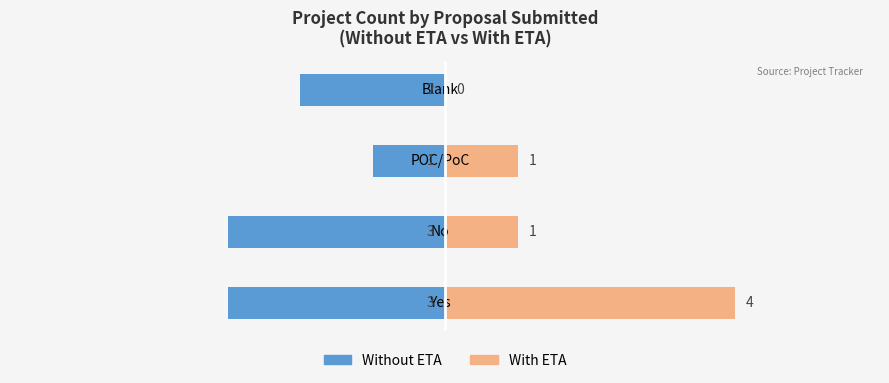

Is the value of With ETA at No greater than the value of Without ETA at No?

Yes